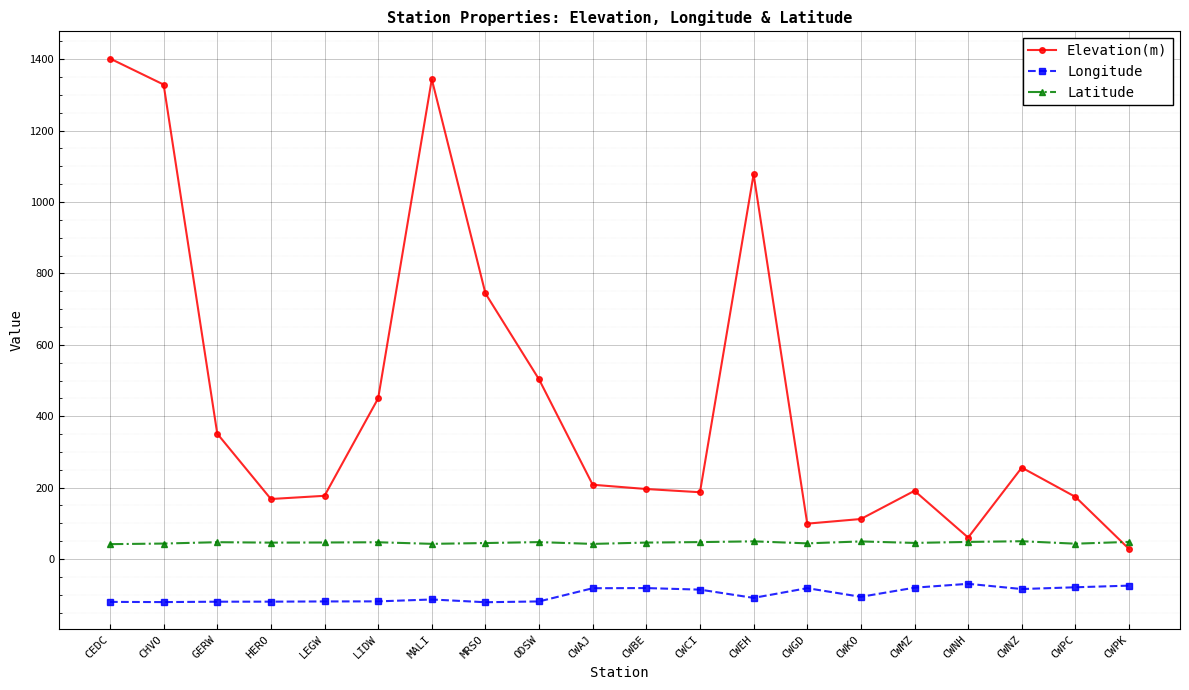

Between GERW and CWEH, which series saw the biggest shift?

Elevation(m)